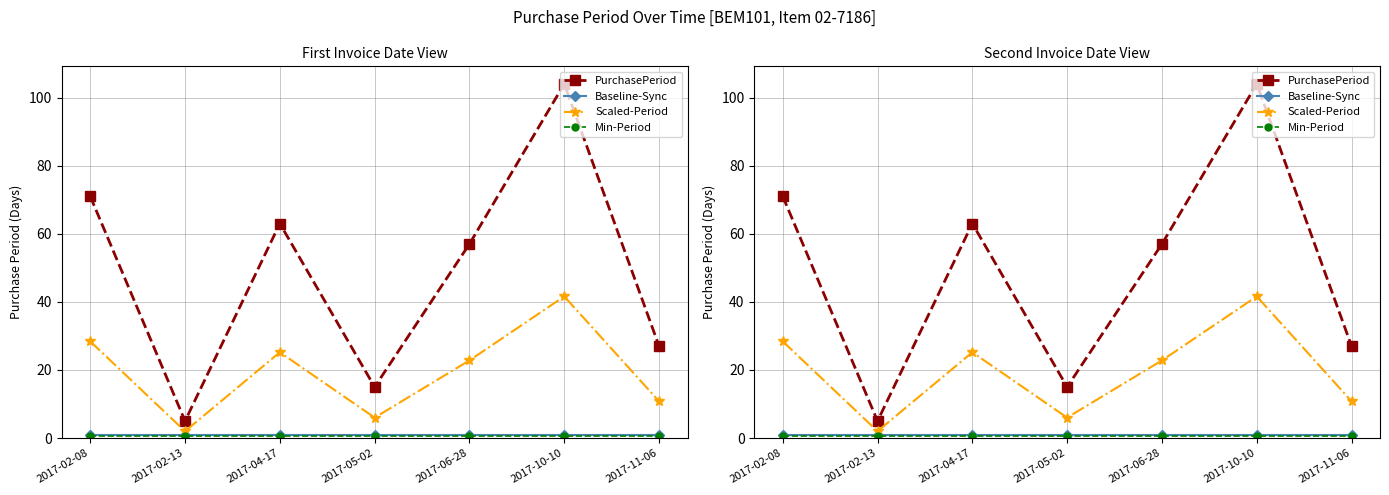

True or false: Min-Period and PurchasePeriod cross at least once.

False